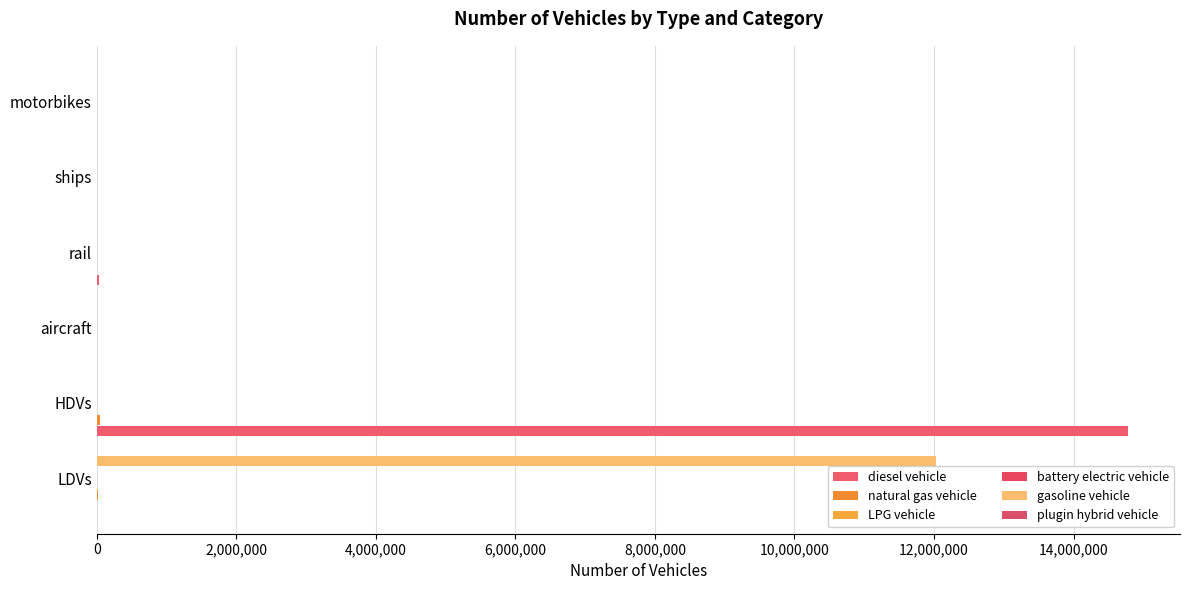

Count the number of data series in this chart.

6